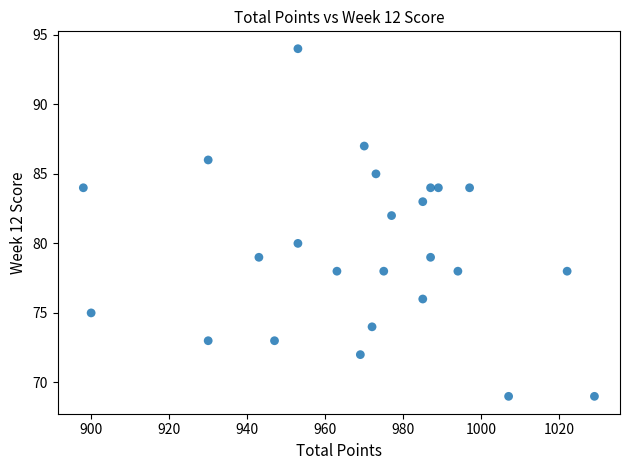

What is the range of Y values (max minus min)?

25